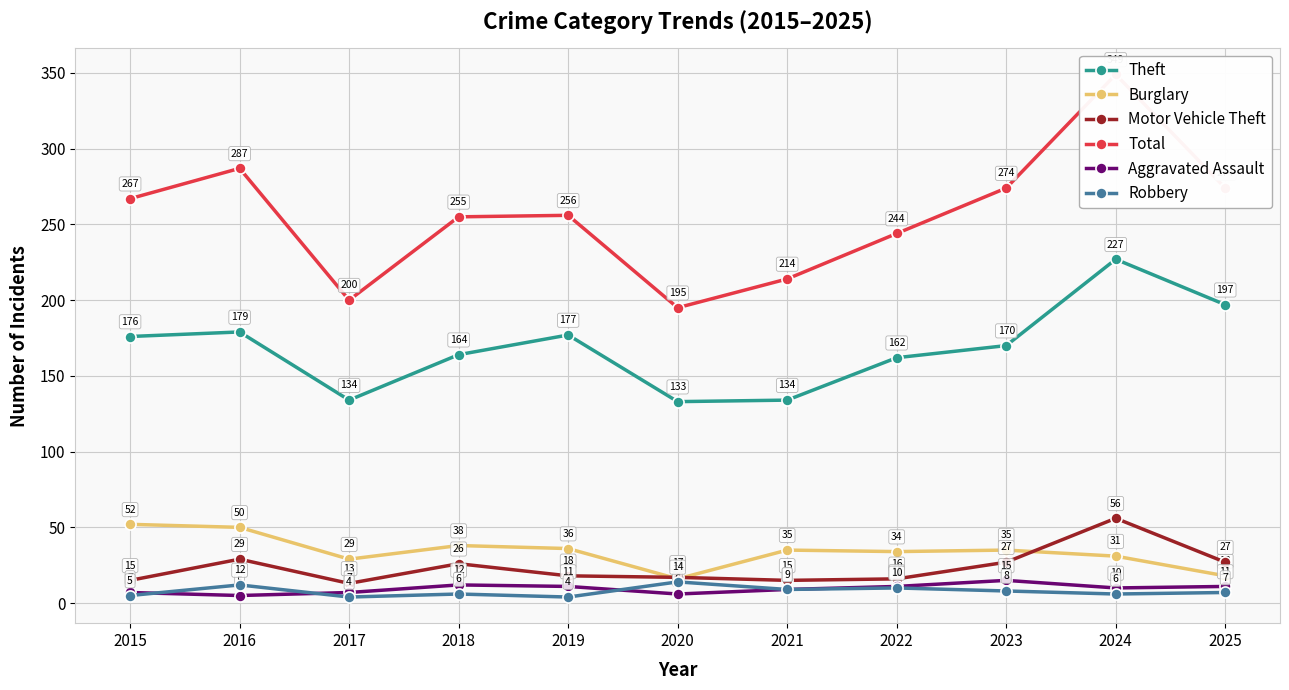

Which series has the largest total across all categories?

Total